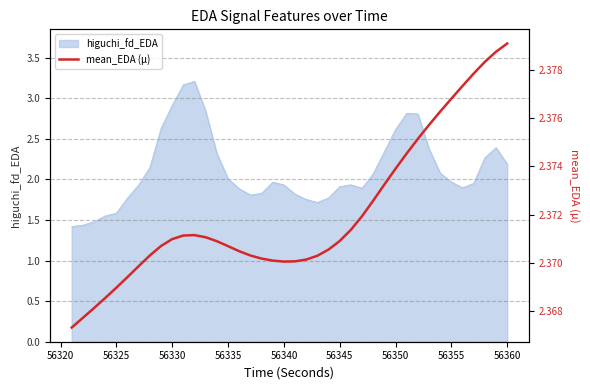

The value of higuchi_fd_EDA at 56325 is 0.4. True or false?

False